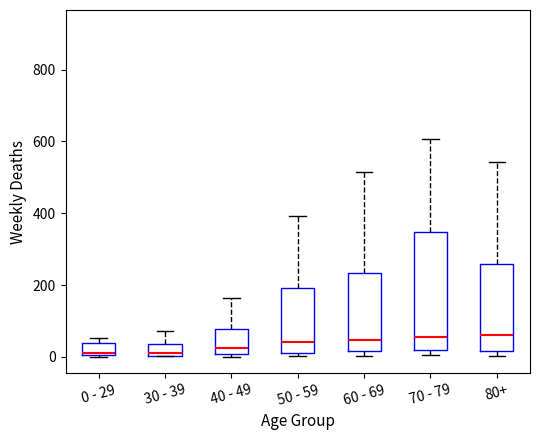

Which box is the tallest, from its lower edge to its upper edge?

70 - 79